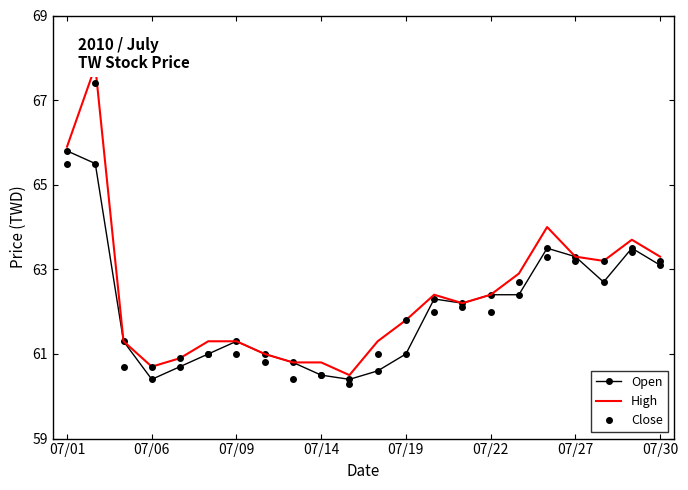

How many values in the Open series exceed 62?

11